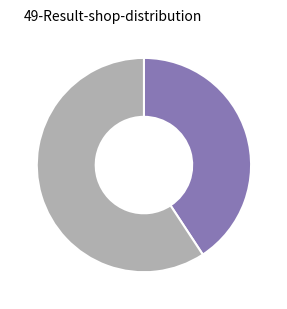

Count the number of slices in the pie.

2